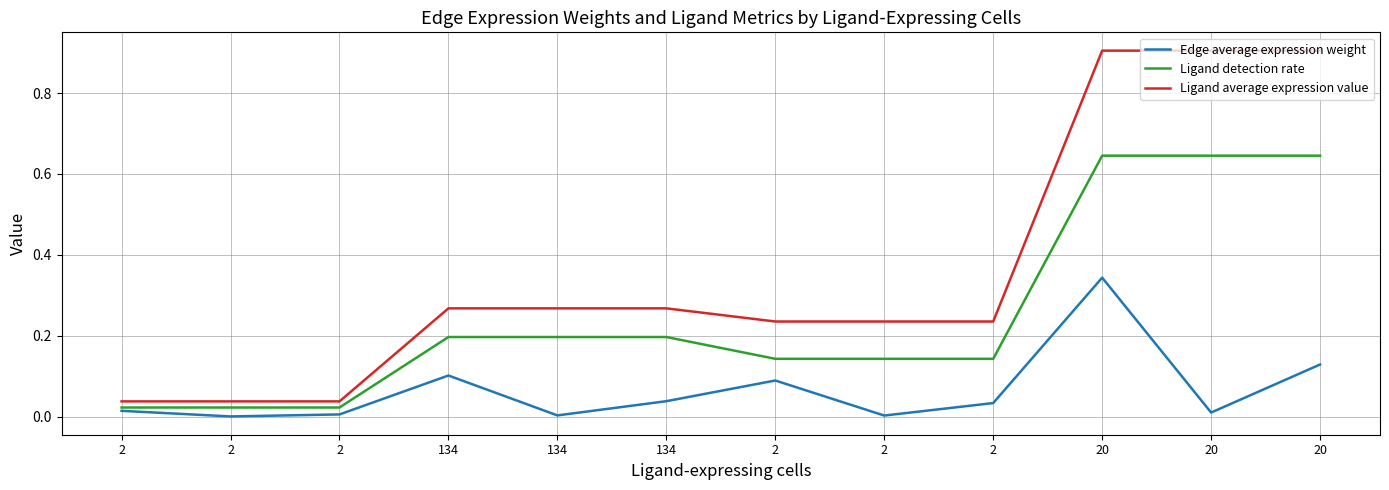

What are all the series names shown in the legend?

Edge average expression weight, Ligand detection rate, Ligand average expression value